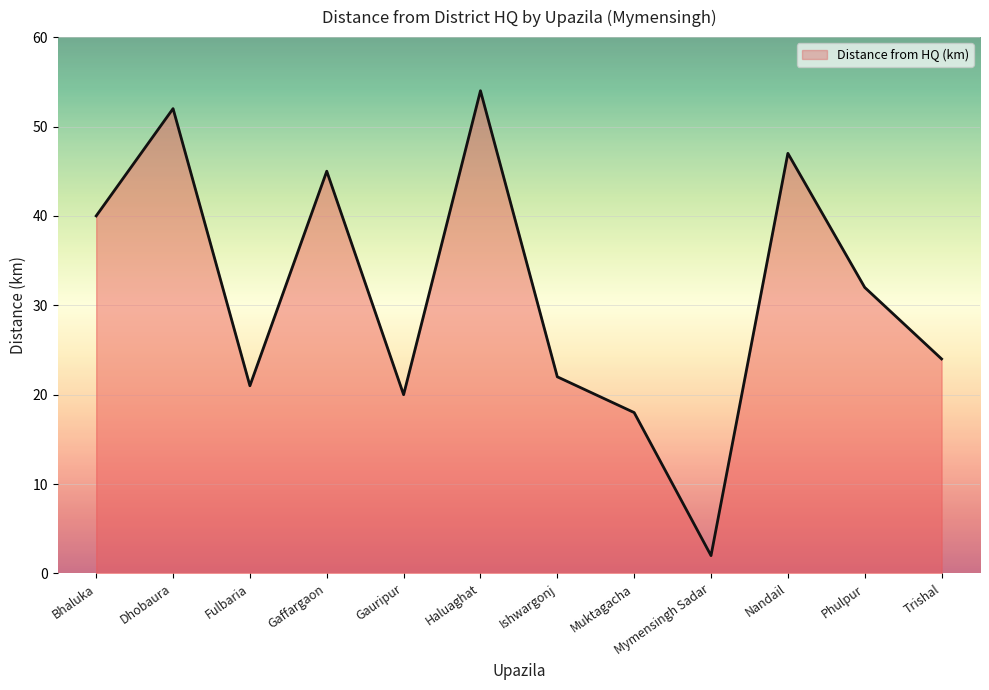

What is the difference between the maximum and minimum values?

52